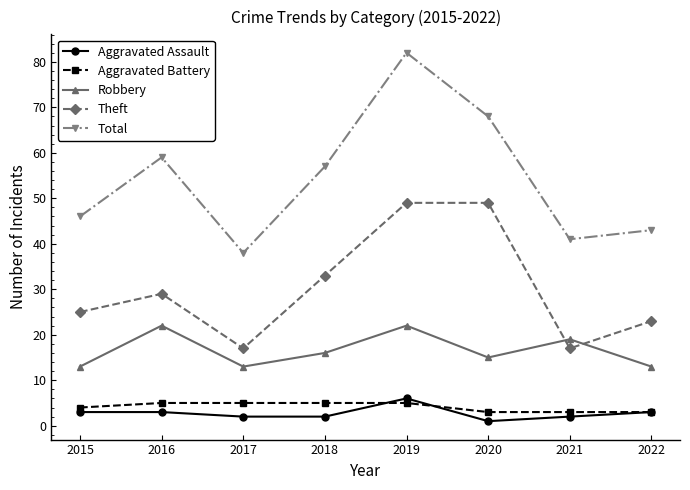

What is the sum of all Aggravated Assault values?

22